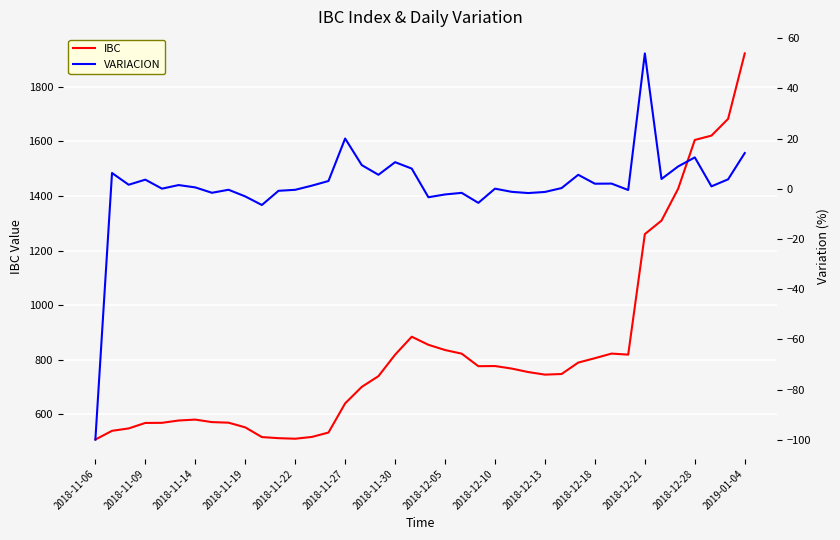

Where is IBC nearest to the value 1214?

2018-12-21